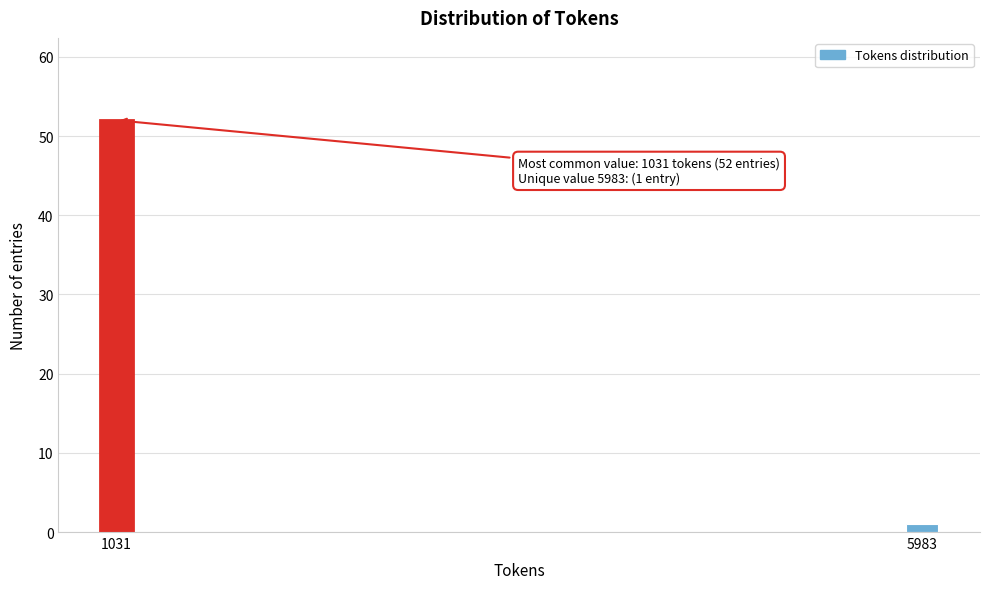

Reading left to right, what are all the values shown in this chart?

52	1